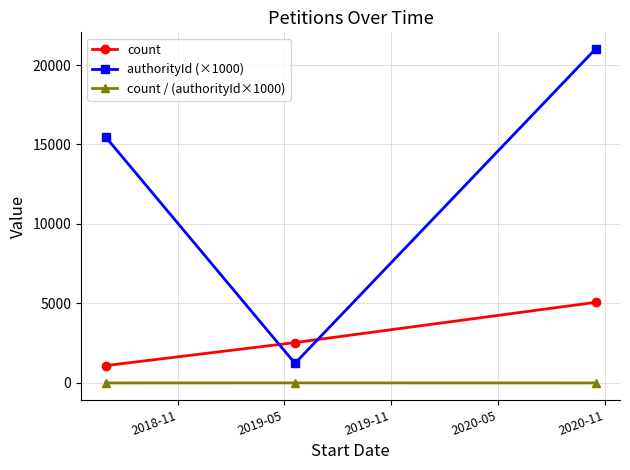

What is the value of the authorityId (×1000) point at the 1st from the left?

15482.7